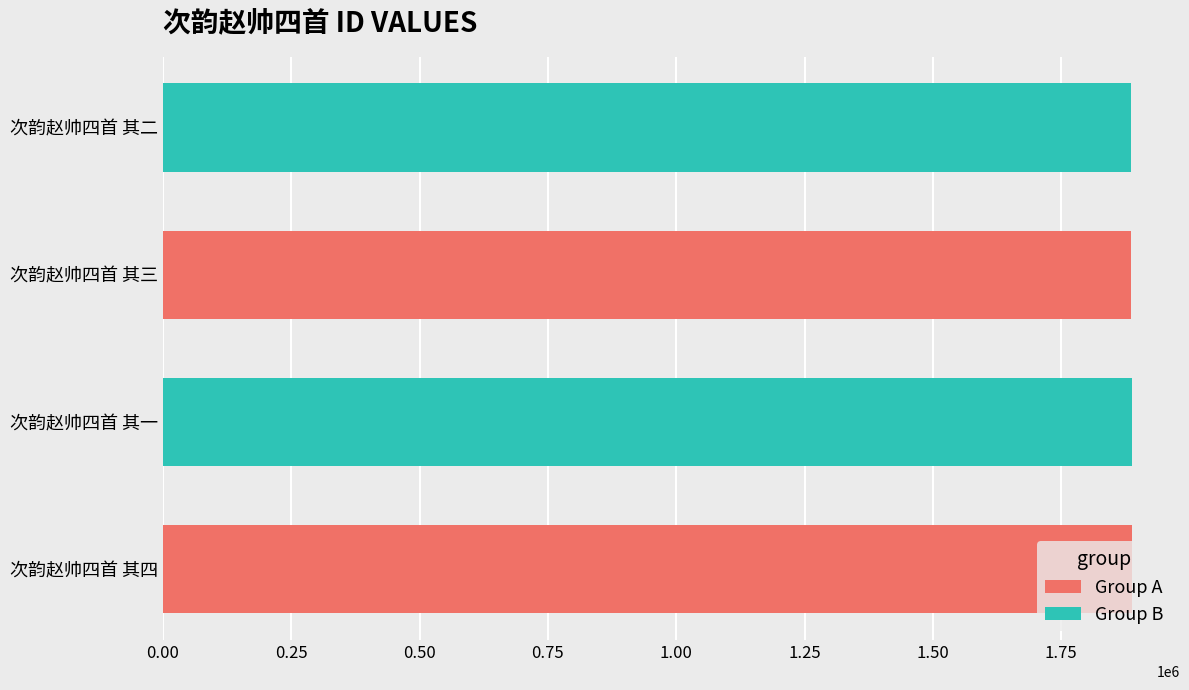

What is the difference between the maximum and minimum values?

580